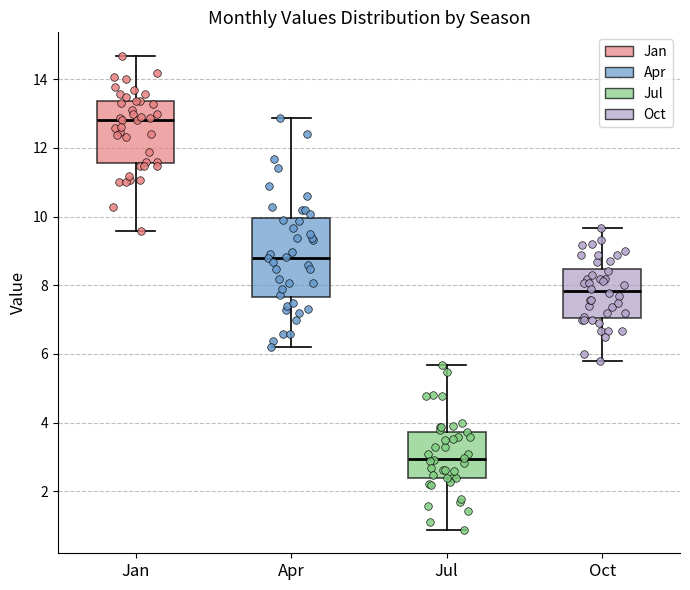

Reading left to right, transcribe this box plot: for each box, give where its median line is, the range the box spans, and where its two whiskers end, as read against the y-axis. The values are not printed on the chart, so give them approximately, as read against the axis.

Jan: median 12.8, box 11.6 to 13.4, whiskers 9.6 to 14.6
Apr: median 8.8, box 7.6 to 10.0, whiskers 6.2 to 12.8
Jul: median 3.0, box 2.4 to 3.8, whiskers 0.8 to 5.6
Oct: median 7.8, box 7.0 to 8.4, whiskers 5.8 to 9.6